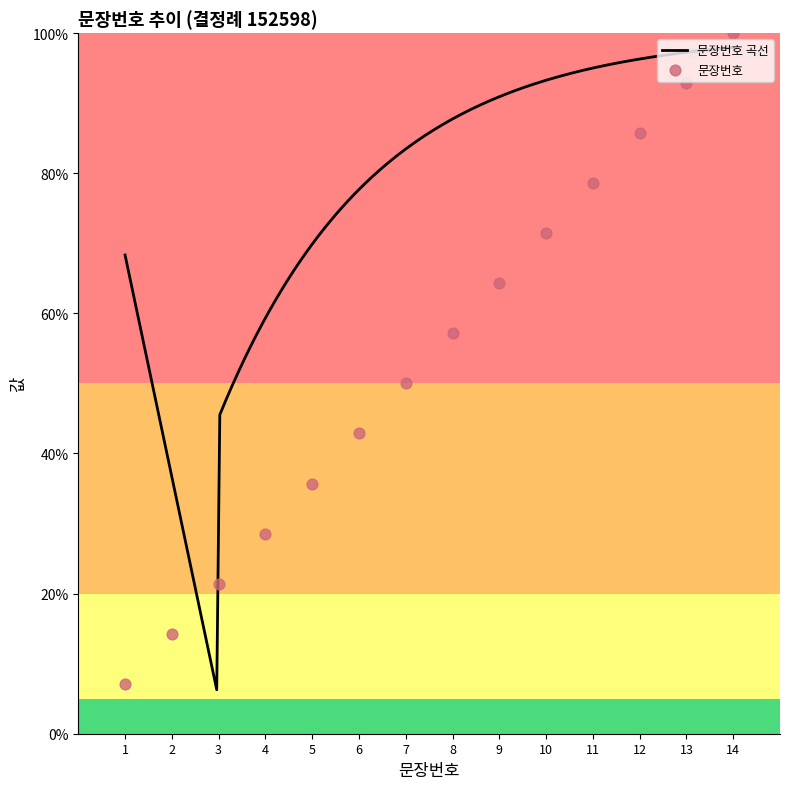

Approximately how many times larger is the value at 2 compared to 7?

0.3